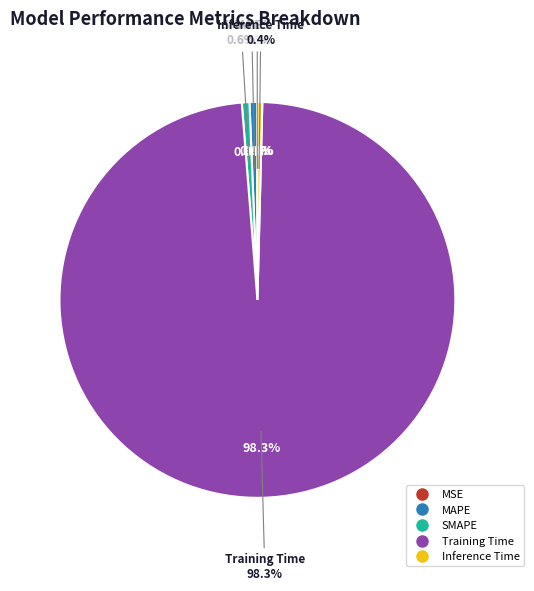

Count the number of slices in the pie.

5